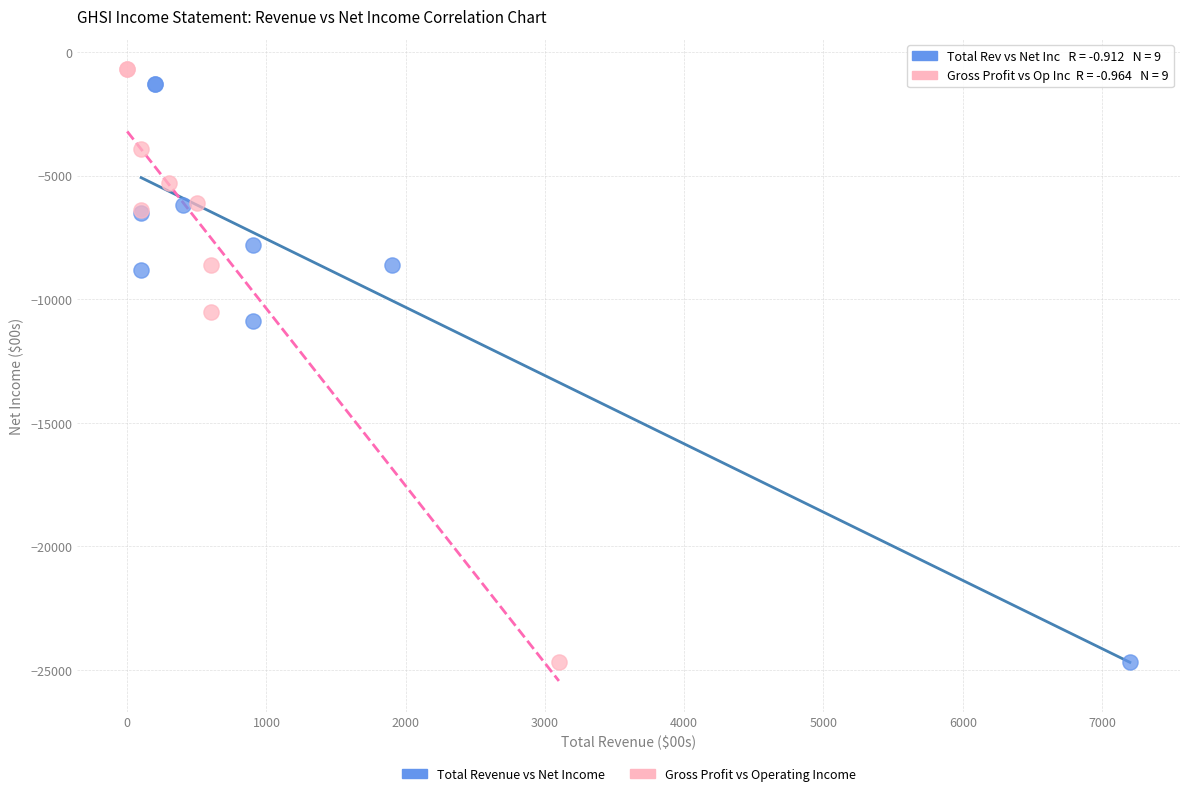

Which series contains the highest Y value?

Gross Profit vs Operating Income